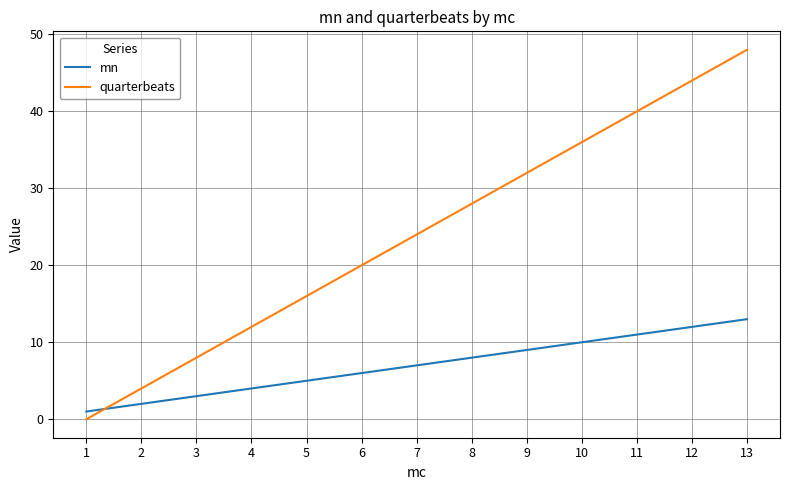

Which series changed the most between 6 and 8?

quarterbeats